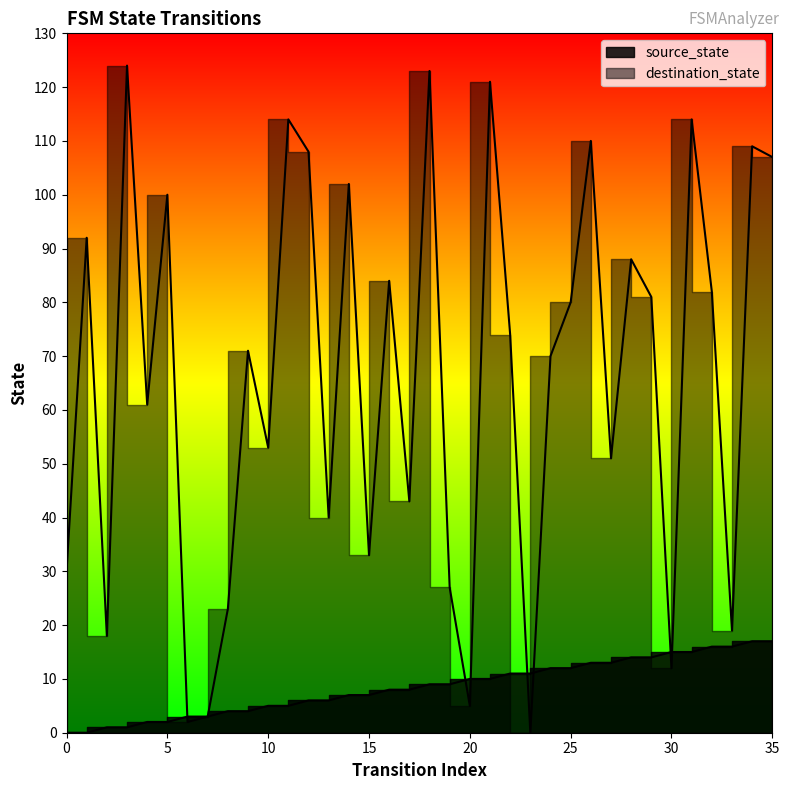

At which category is the sum across all series the highest?

18